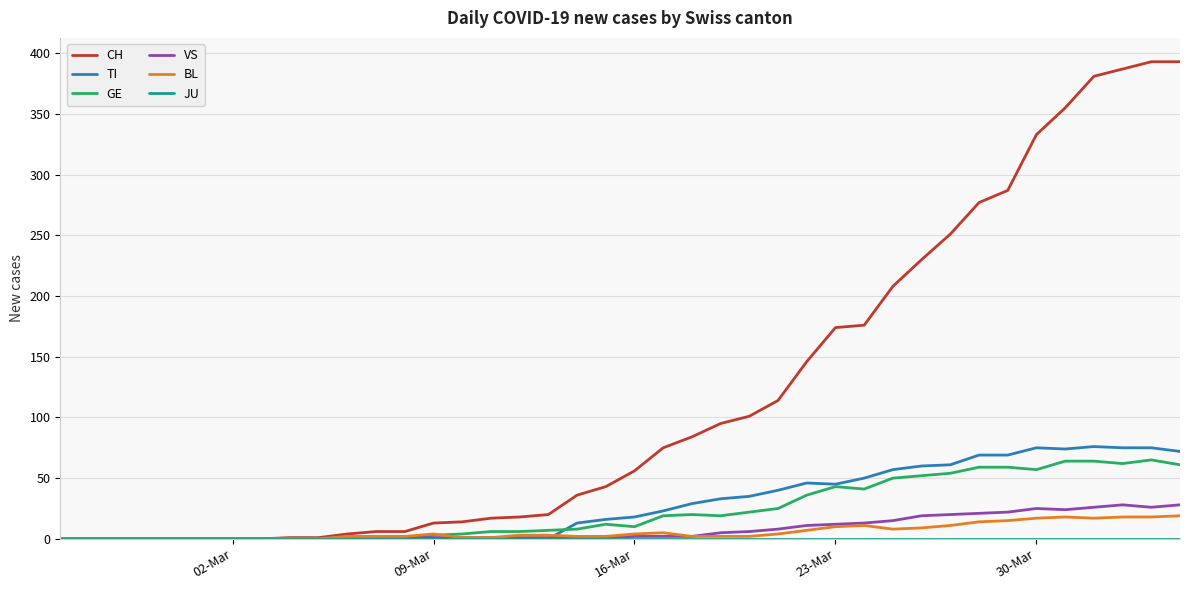

Which series has the largest total across all categories?

CH